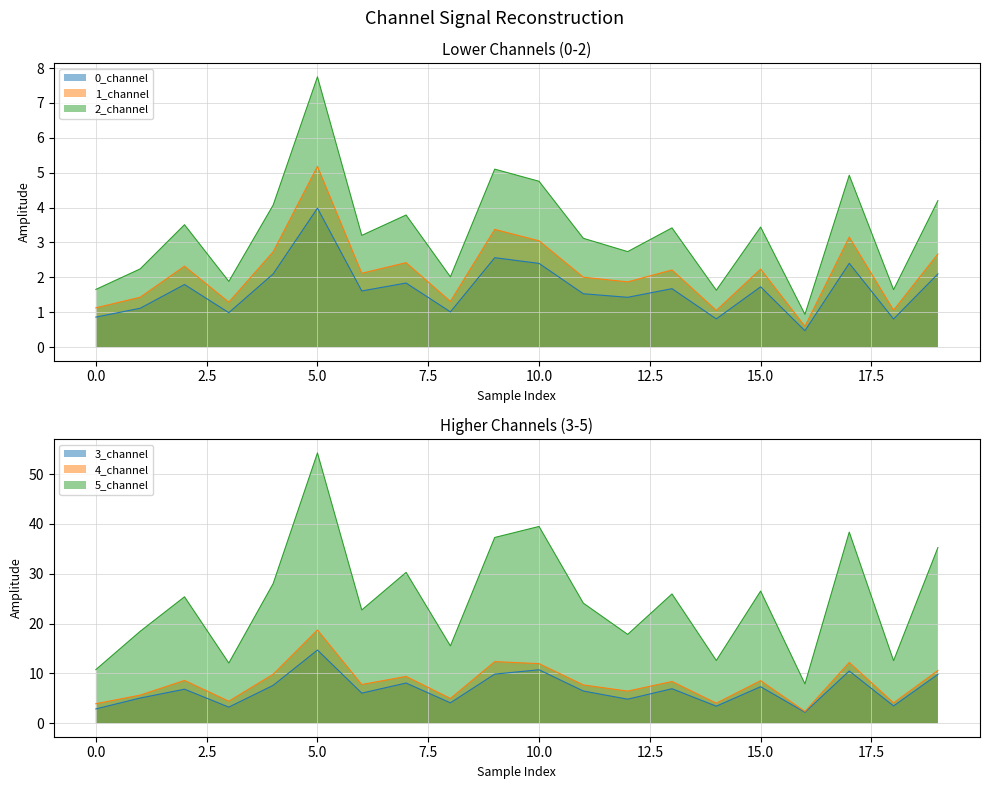

Rank the series by their maximum value, from highest to lowest.

5_channel, 4_channel, 3_channel, 2_channel, 1_channel, 0_channel